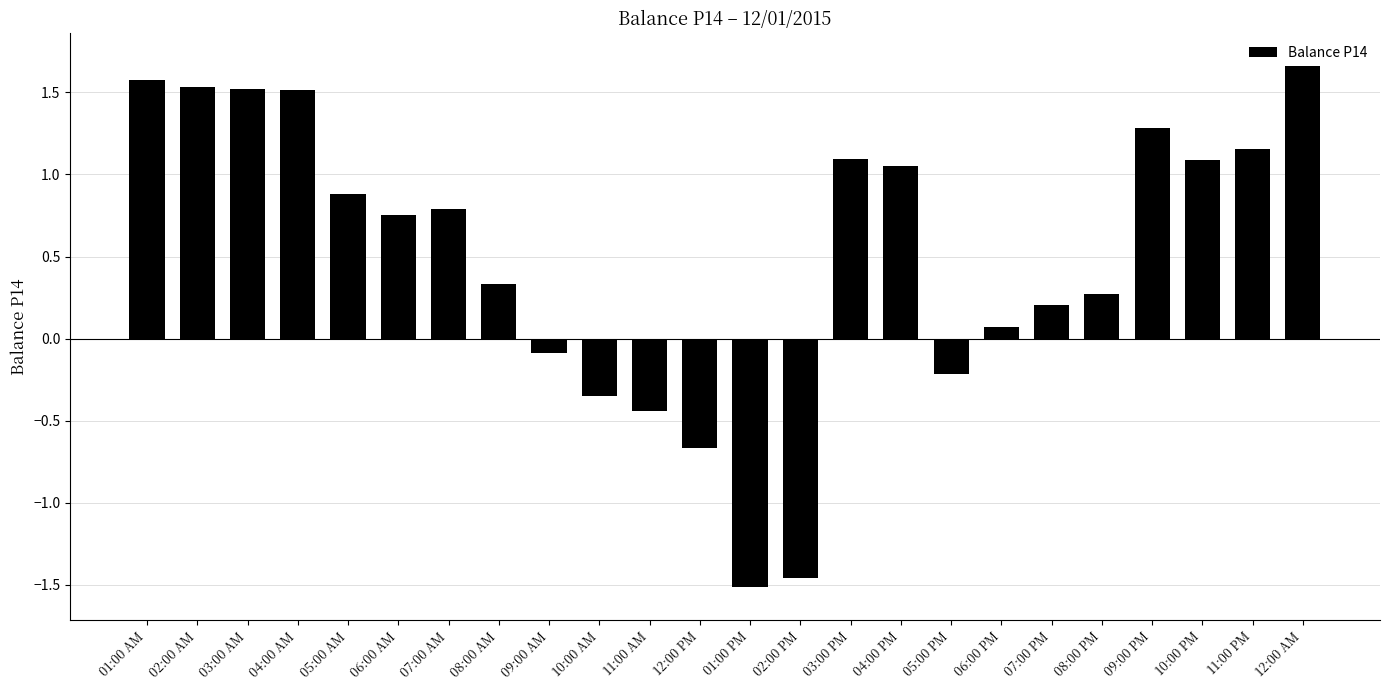

Is it true that the value at 07:00 AM is 0.5?

False